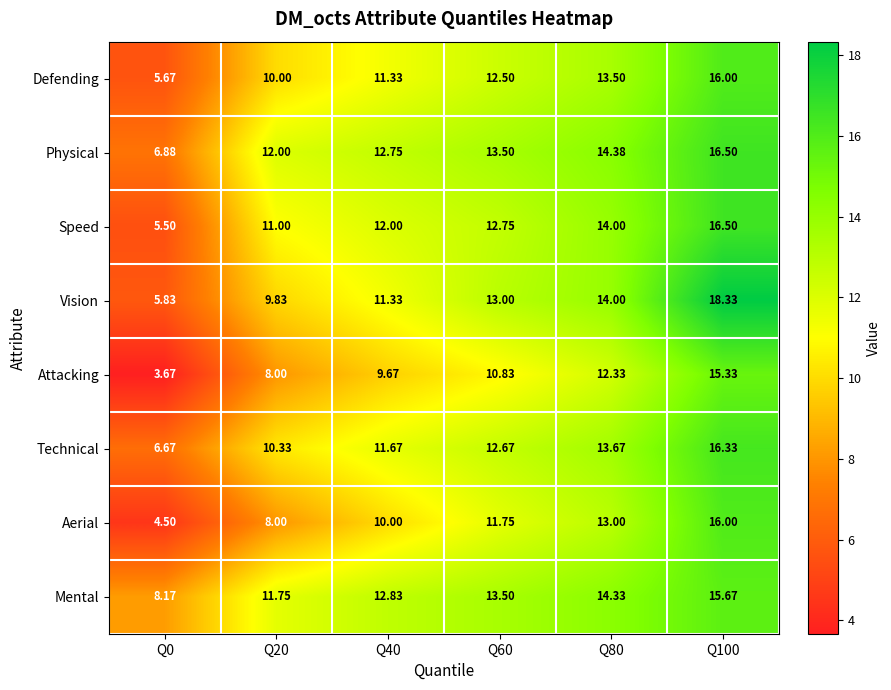

Is the value of Attacking at Q60 greater than the value of Defending at Q0?

Yes